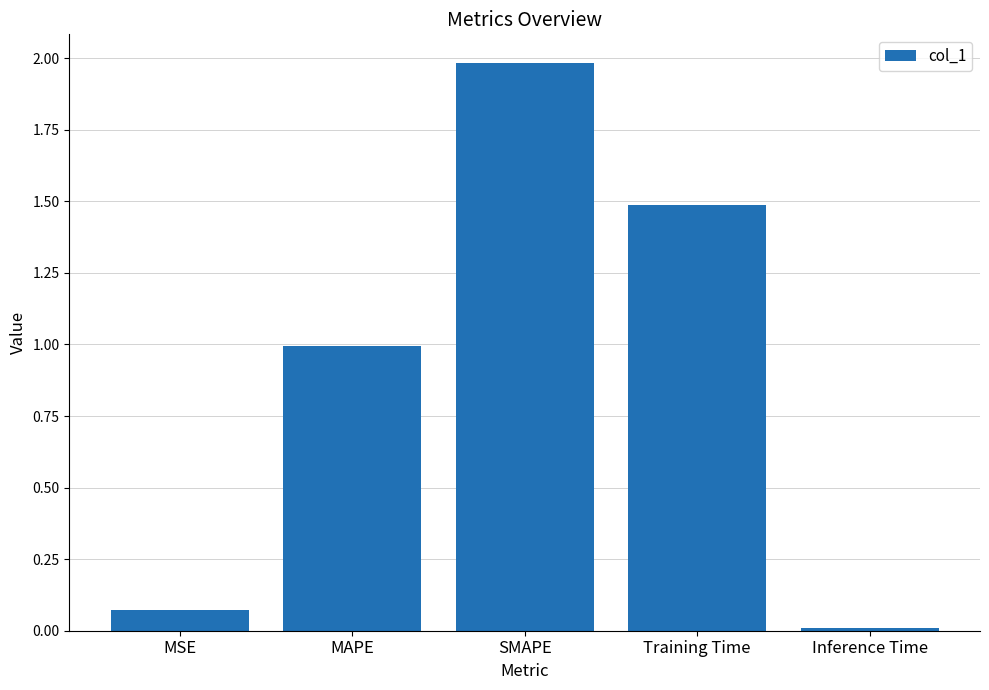

List the labels in order of value, largest first.

SMAPE, Training Time, MAPE, MSE, Inference Time